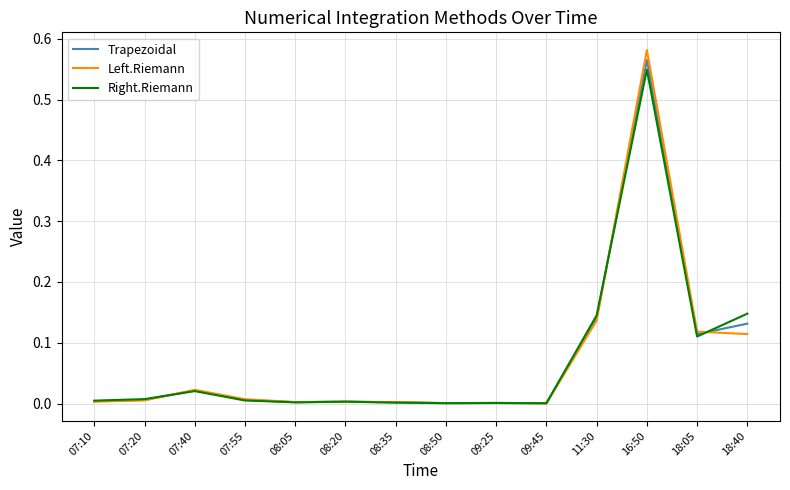

Which series has the widest spread of values?

Left.Riemann